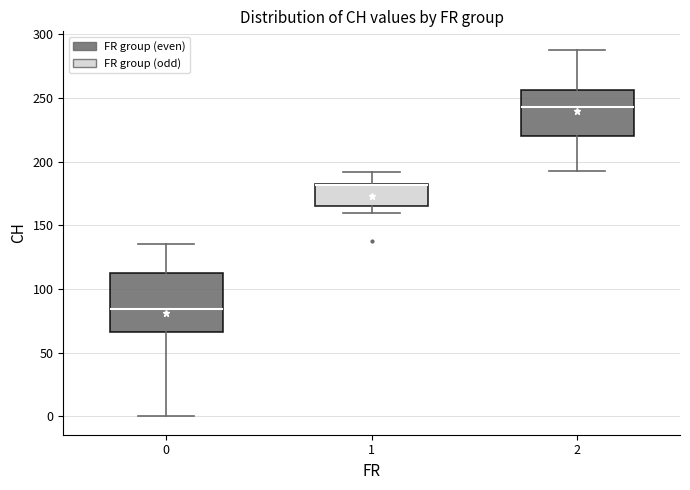

Reading left to right, transcribe this box plot: for each box, give where its median line is, the range the box spans, and where its two whiskers end, as read against the y-axis. The values are not printed on the chart, so give them approximately, as read against the axis.

0: median 85, box 65 to 115, whiskers 0 to 135
1: median 180 (drawn on the box's upper edge), box 165 to 185, whiskers 160 to 190
2: median 245, box 220 to 255, whiskers 195 to 290